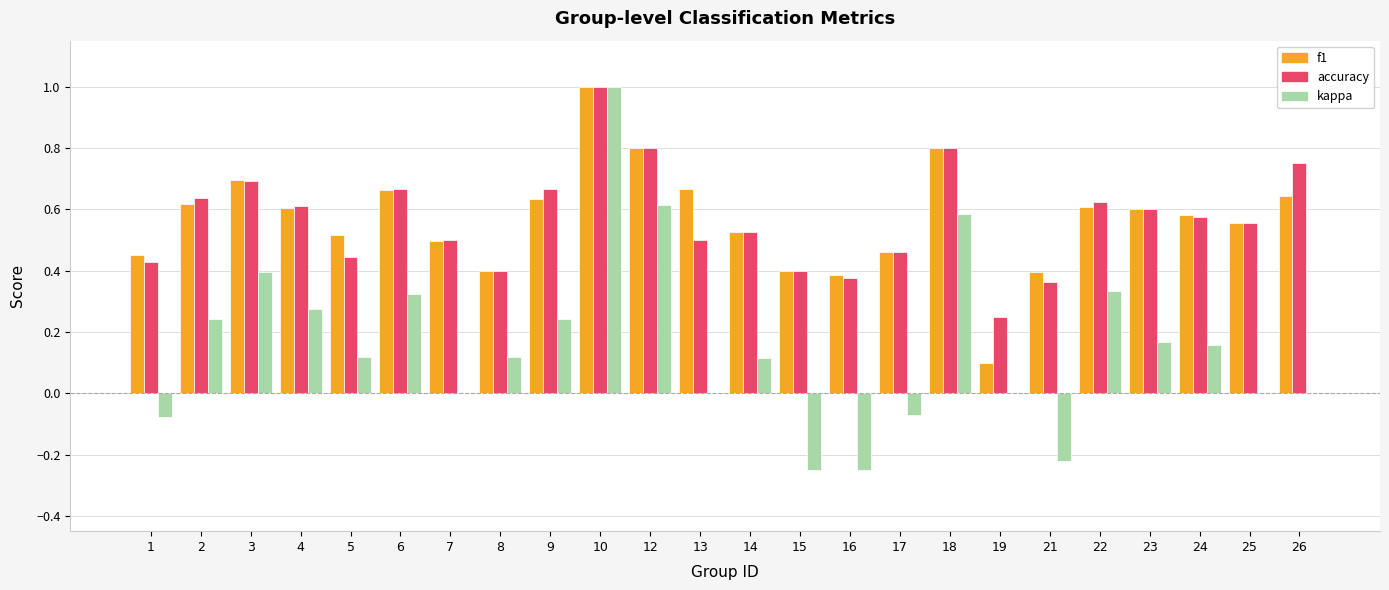

Which series changed the most between 2 and 25?

kappa